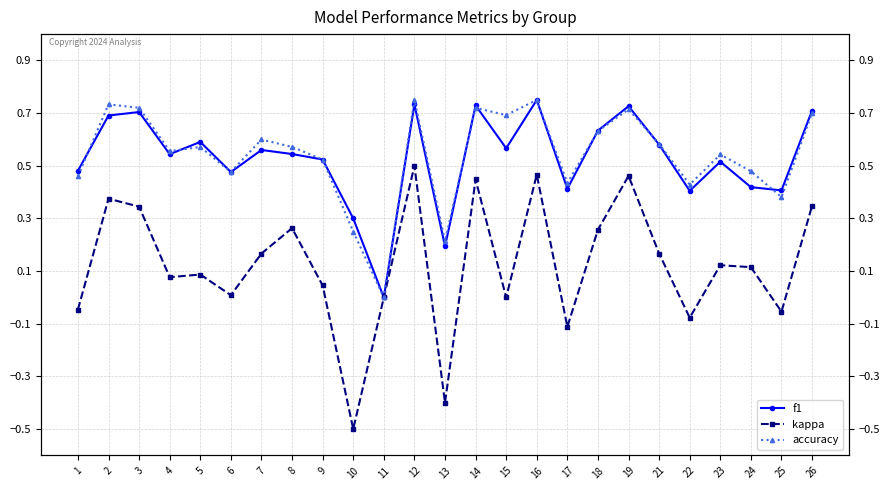

Which label corresponds to the largest value in the chart?

16